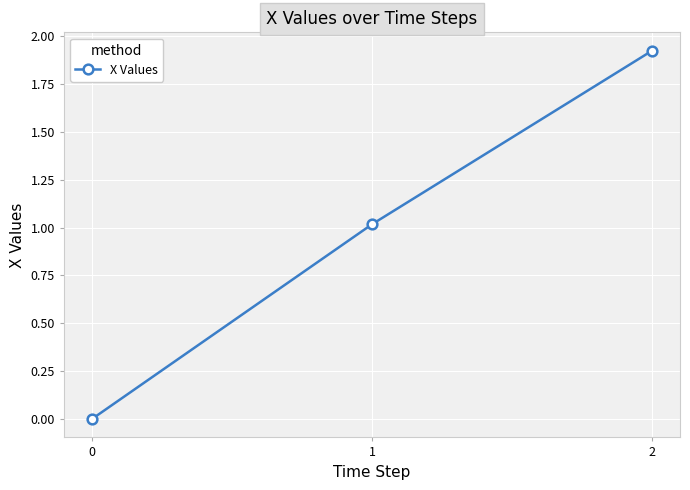

What value does the data have at 1?

1.0